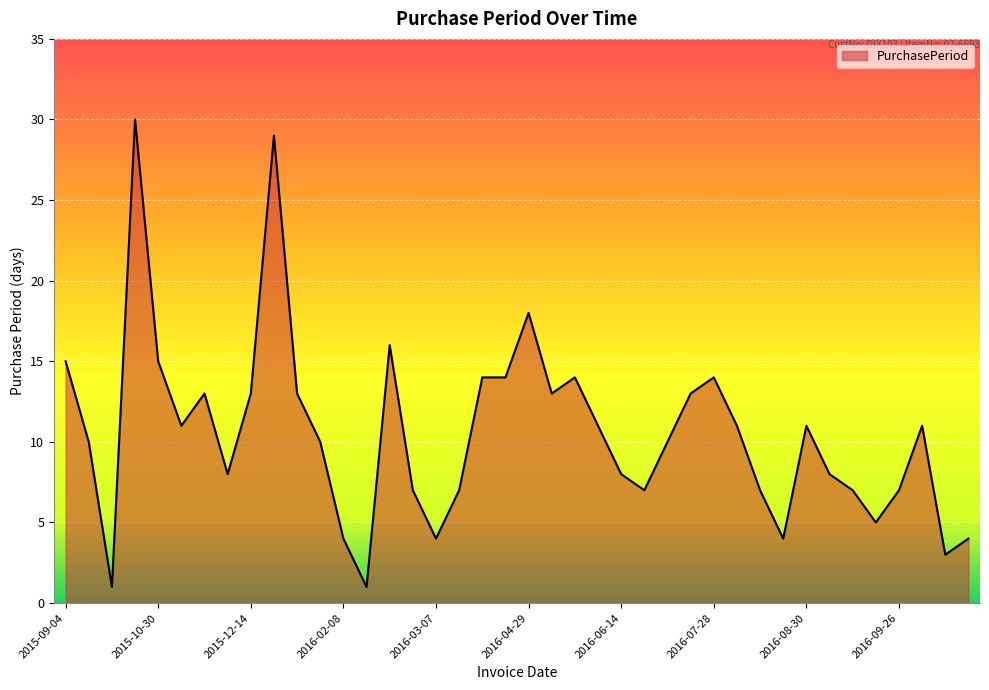

How many lines are shown in the chart?

1